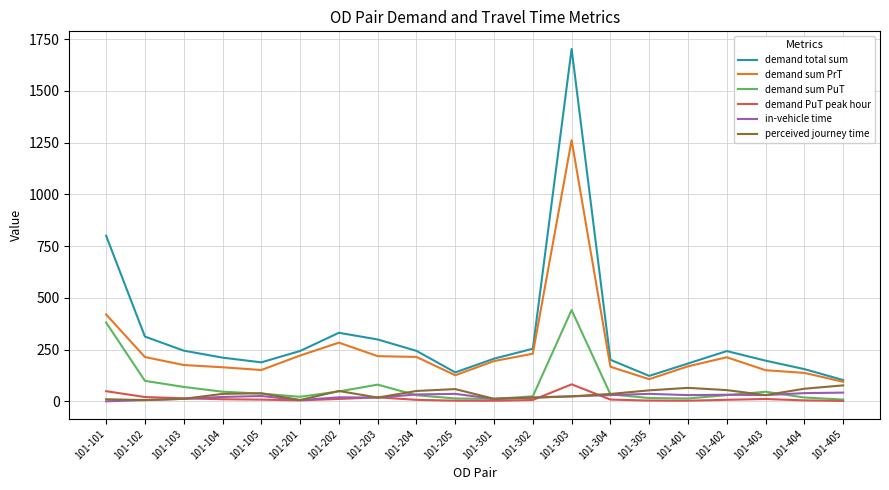

Which series changed the most between 101-102 and 101-303?

demand total sum